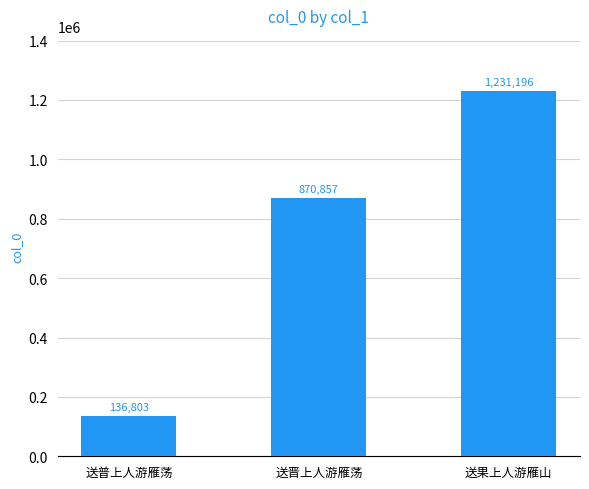

The value at 送果上人游雁山 is 1231196. True or false?

True